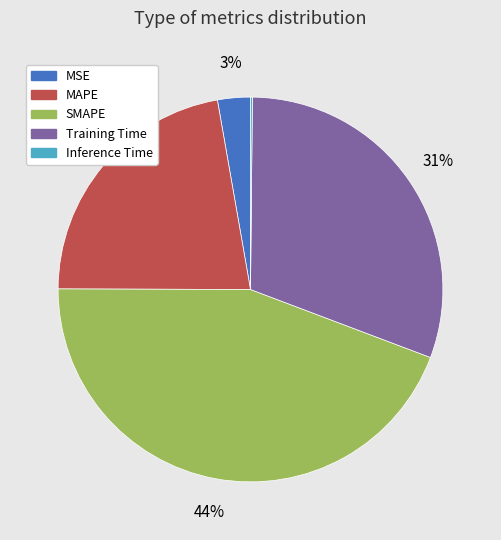

To the nearest percent, what is the difference between the largest and smallest slice percentages?

44%